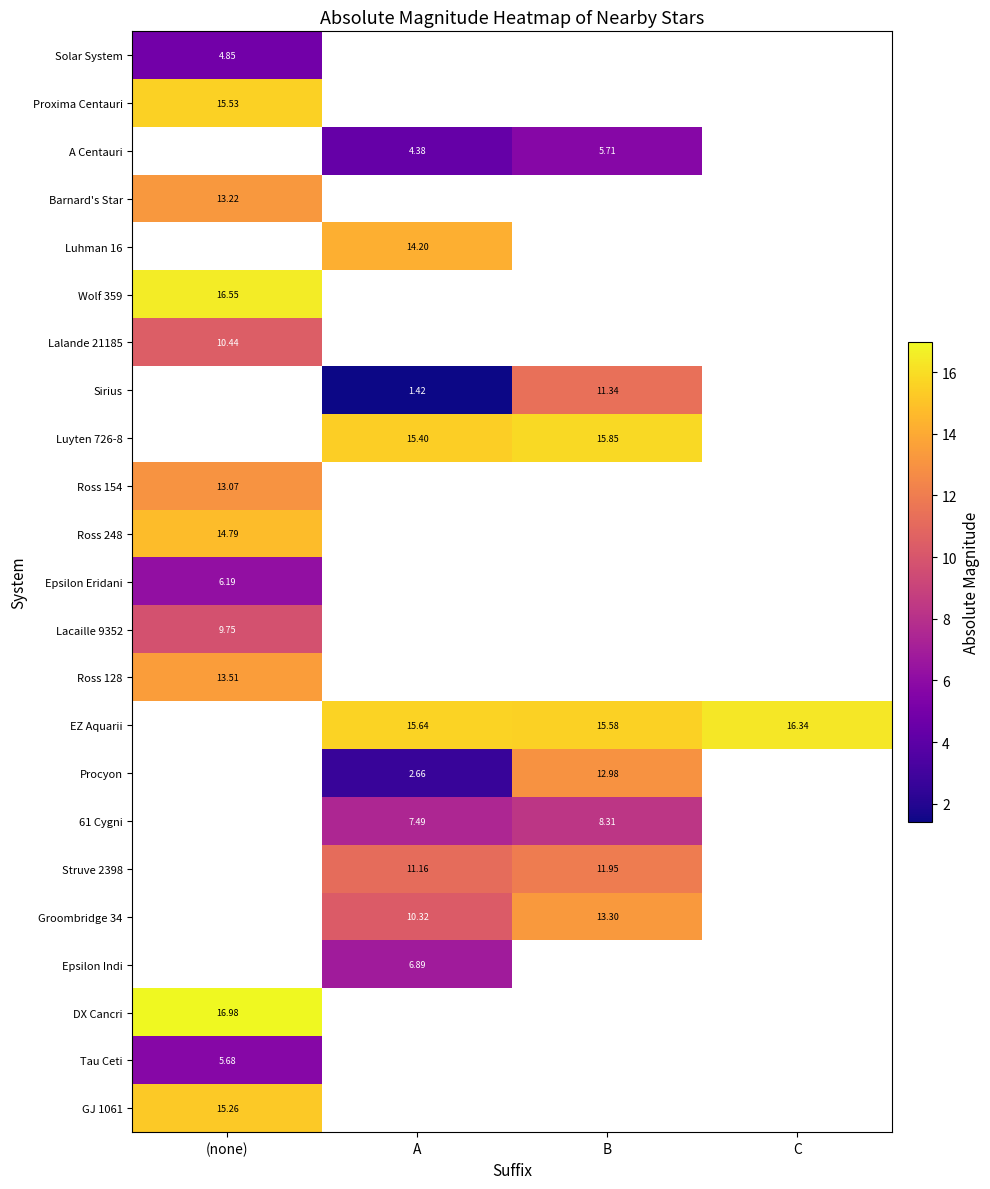

Is the value of DX Cancri at (none) greater than the value of A Centauri at B?

Yes